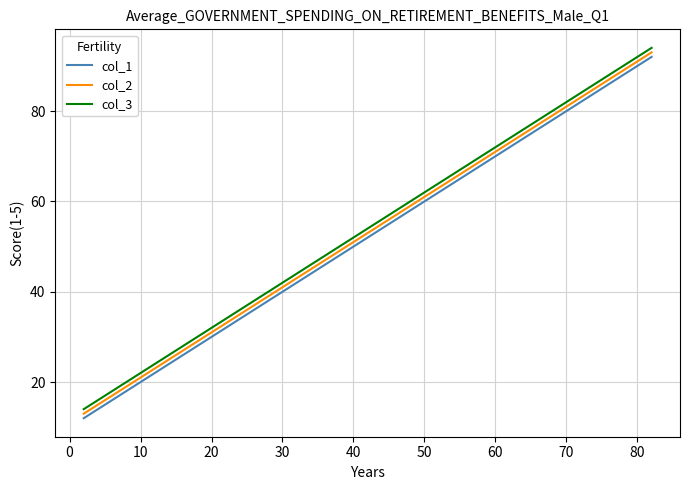

True or false: col_3 and col_1 cross at least once.

False